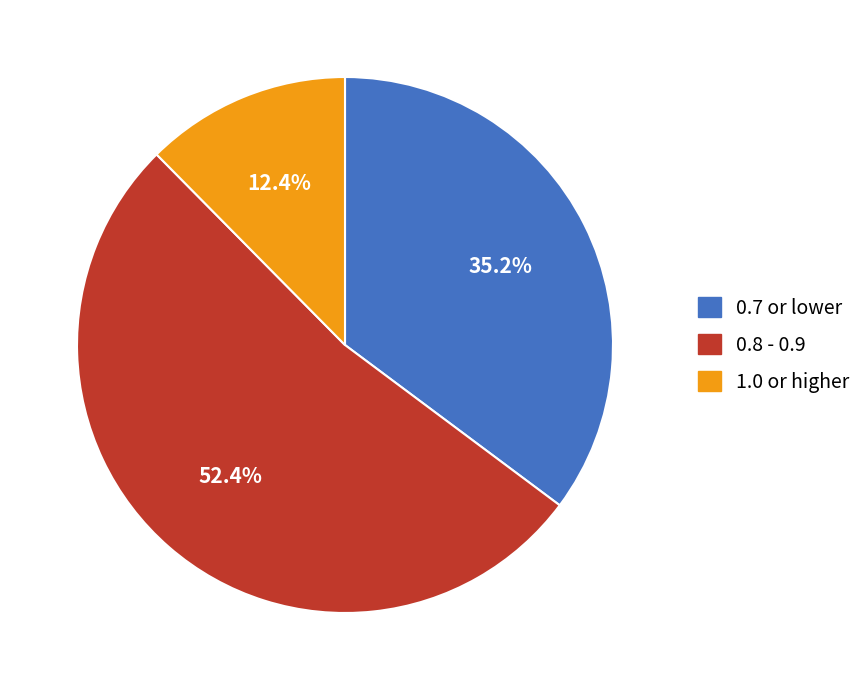

Rank the categories by value from highest to lowest.

0.8 - 0.9, 0.7 or lower, 1.0 or higher